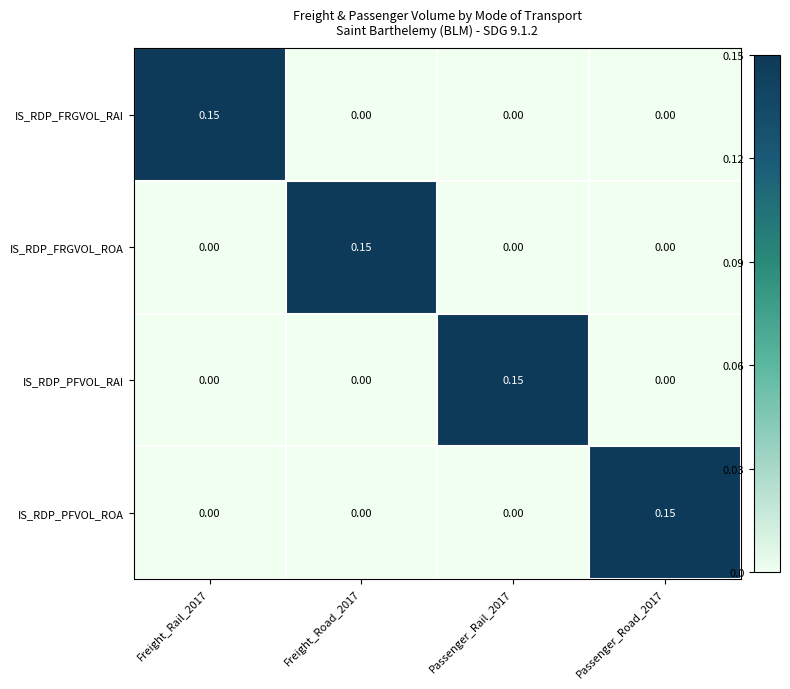

Is the value of IS_RDP_FRGVOL_RAI at Freight_Road_2017 greater than the value of IS_RDP_FRGVOL_ROA at Freight_Road_2017?

No